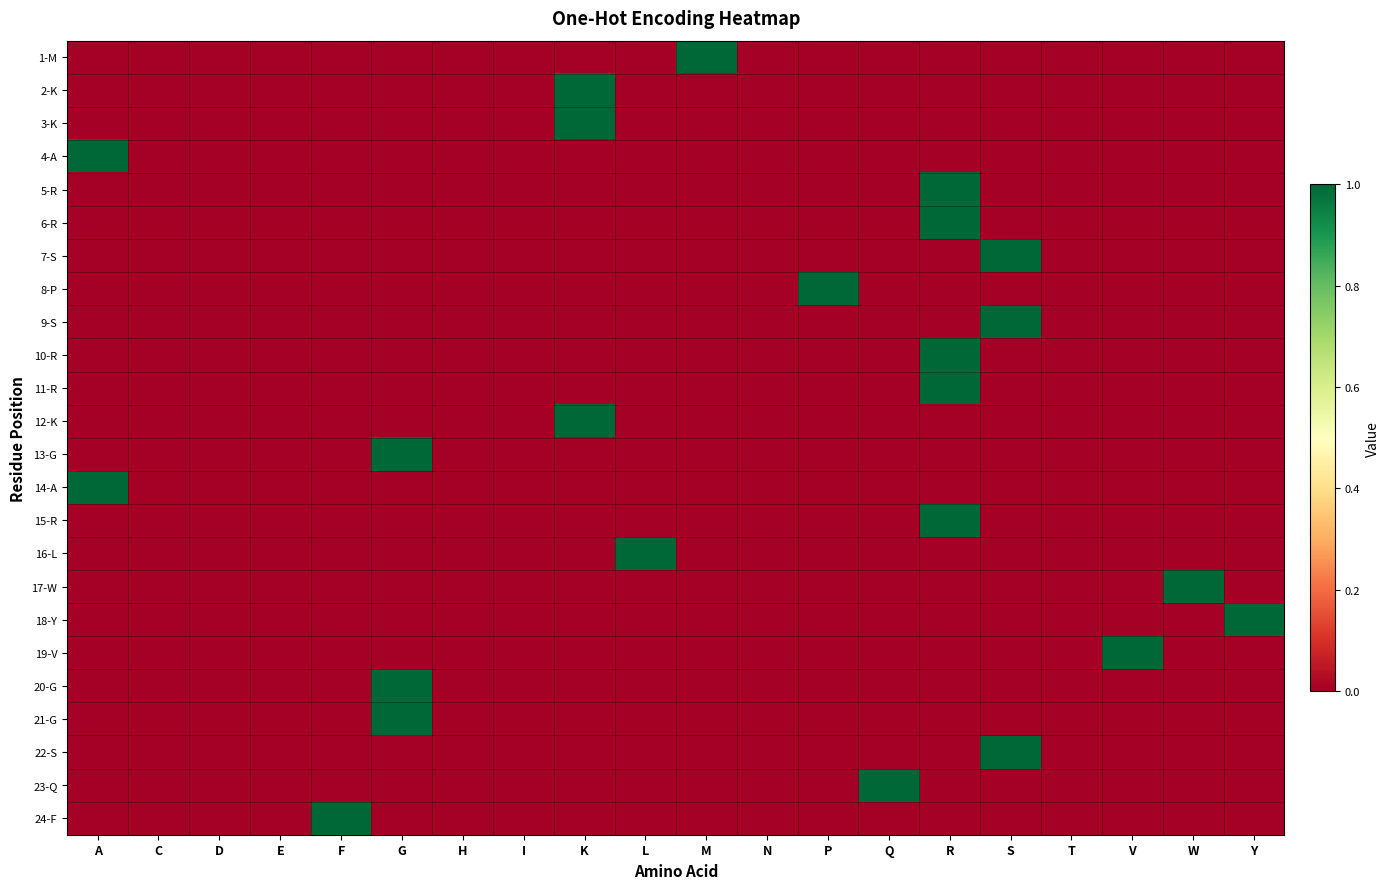

At K, list the series in order from largest to smallest.

2-K, 3-K, 12-K, 1-M, 4-A, 5-R, 6-R, 7-S, 8-P, 9-S, 10-R, 11-R, 13-G, 14-A, 15-R, 16-L, 17-W, 18-Y, 19-V, 20-G, 21-G, 22-S, 23-Q, 24-F